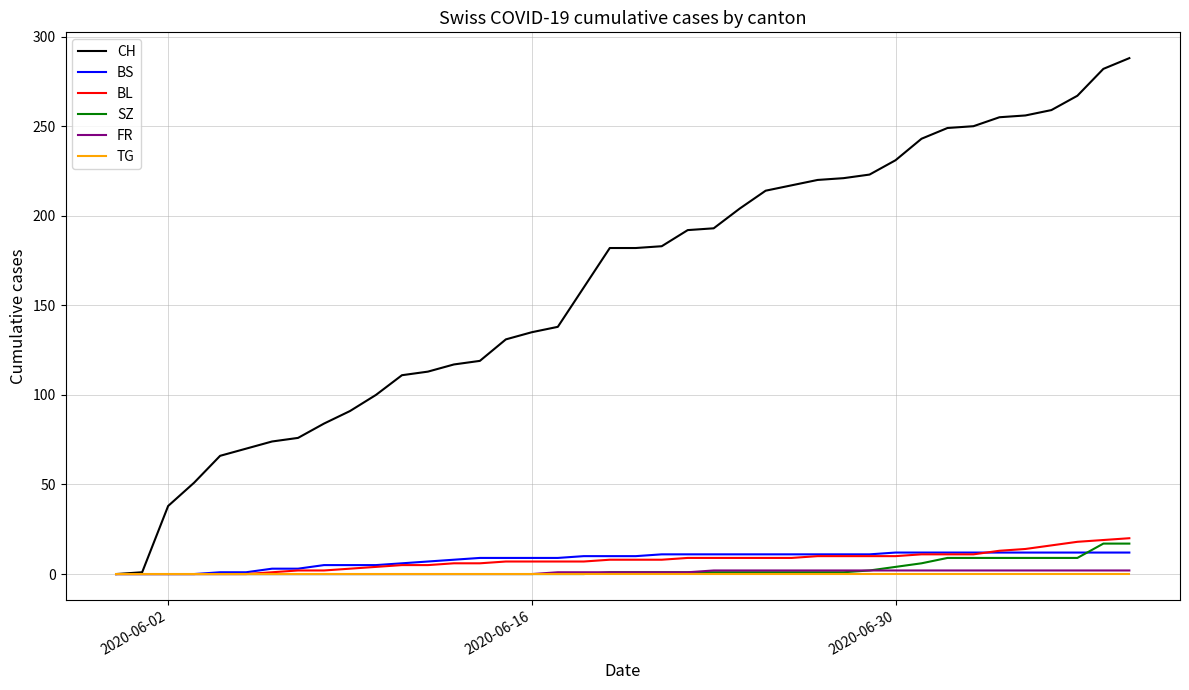

What is the maximum value shown in the chart?

288